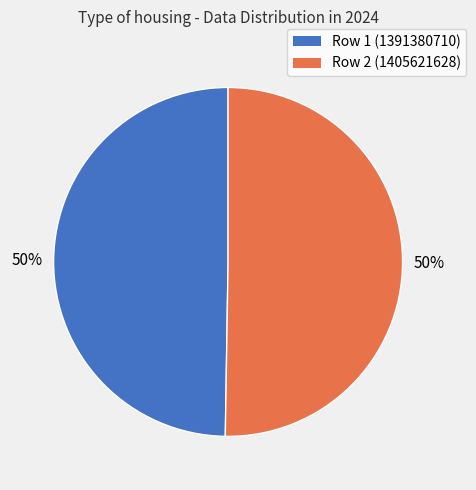

The Row 2 (1405621628) slice represents 61% of the pie. True or false?

False